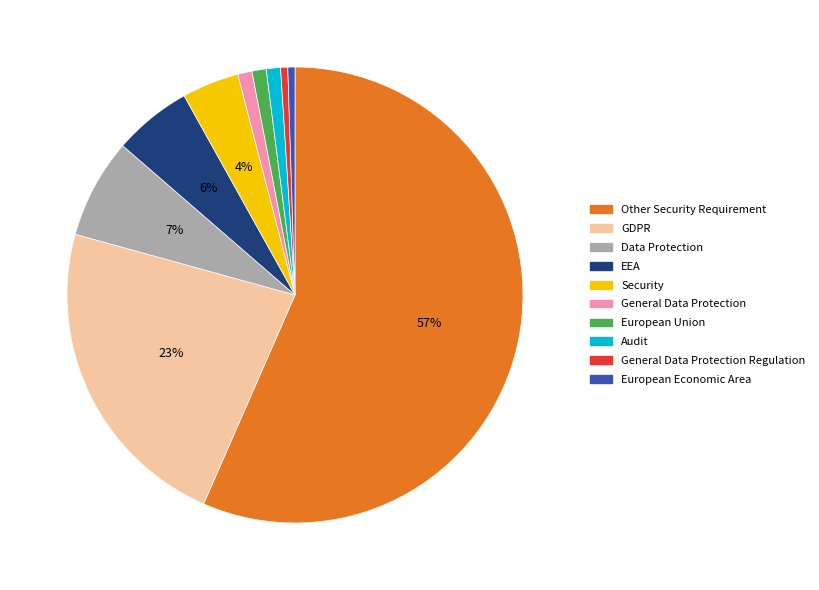

Is there a majority slice in this chart?

Yes